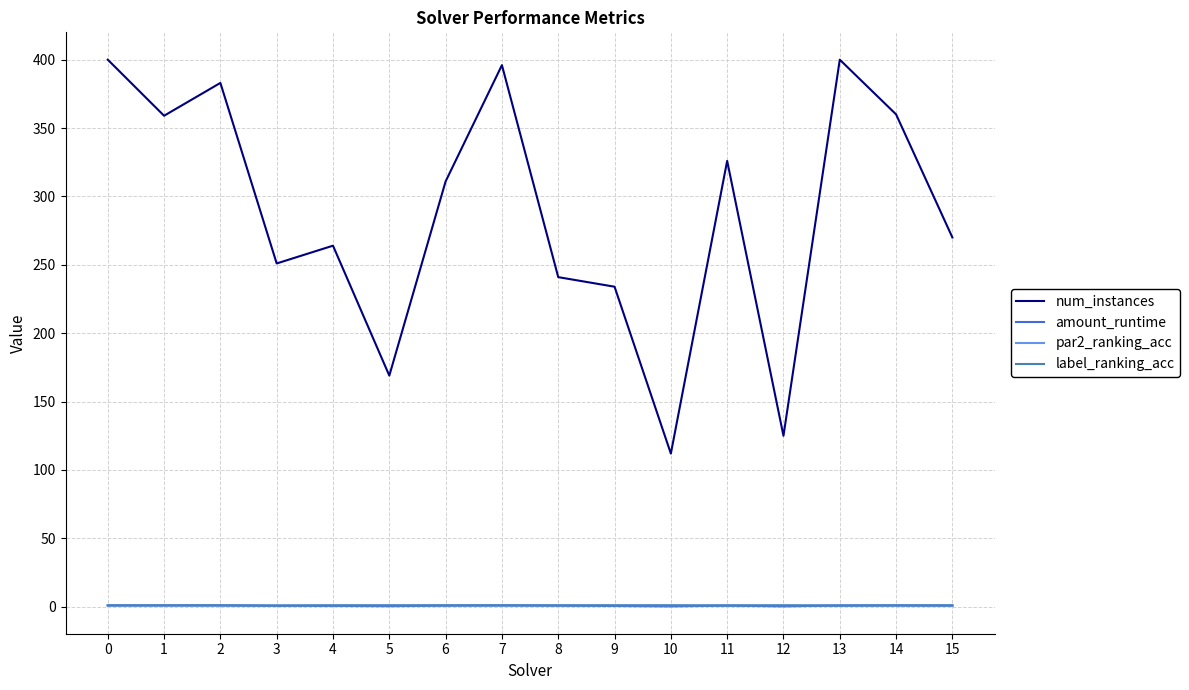

Which series has the widest spread of values?

num_instances